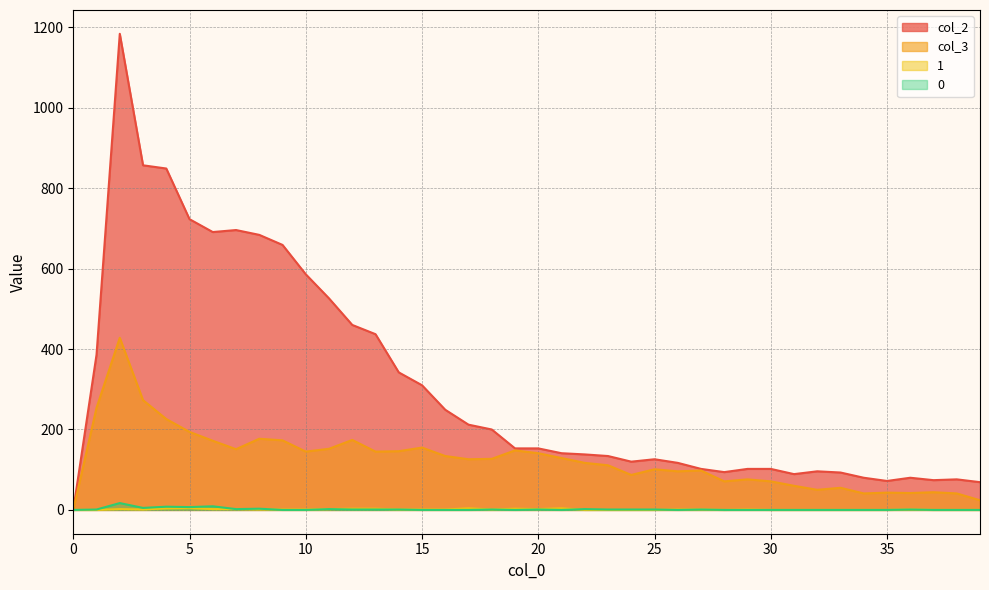

How many data points in col_2 are above 153?

18